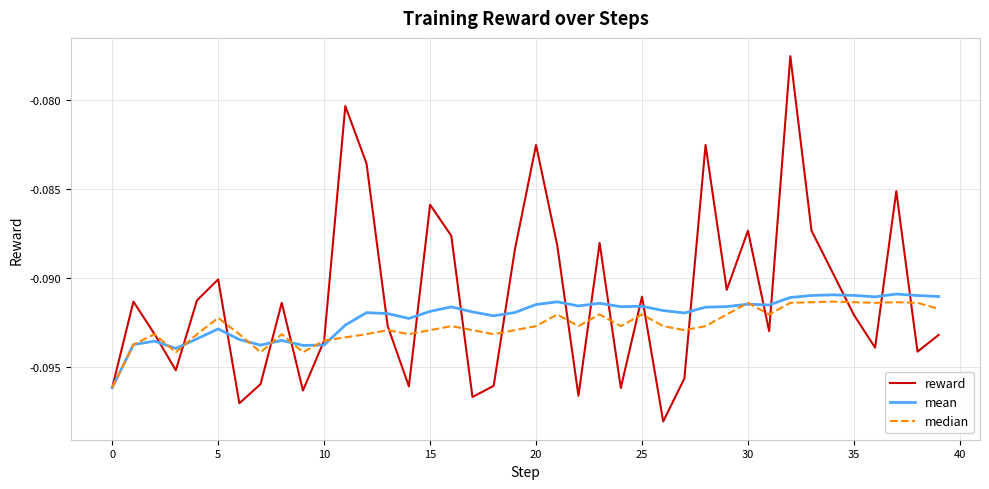

Which series has the largest range (max minus min)?

reward